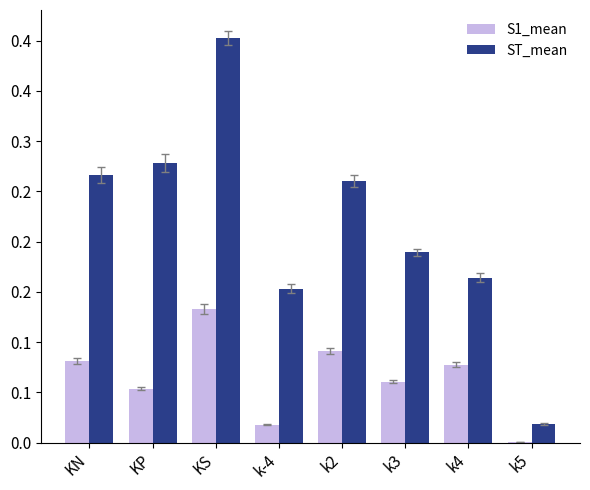

The value of ST_mean at k3 is 0.2. True or false?

True